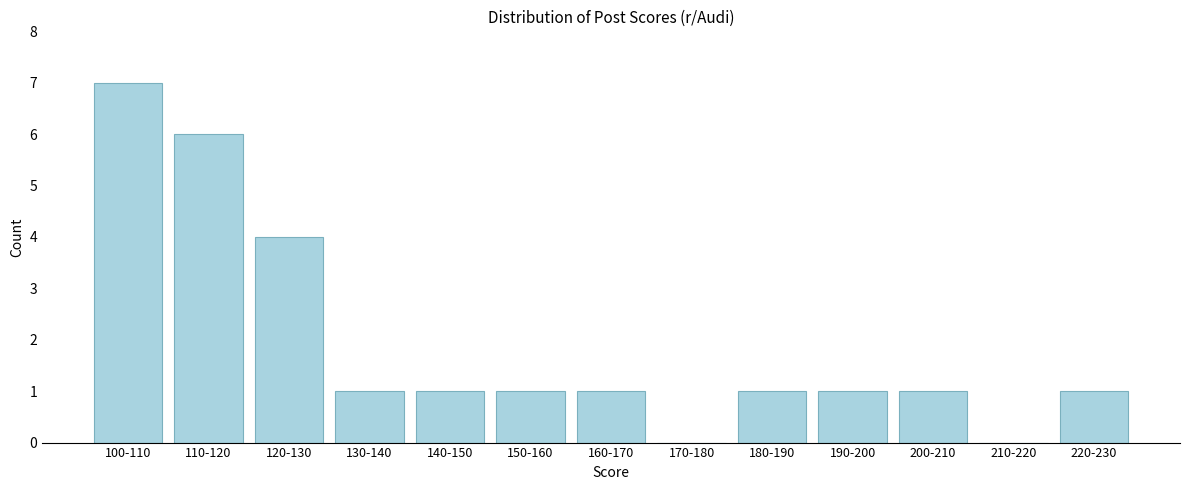

Reading left to right, what are all the values shown in this chart?

100-110=7	110-120=6	120-130=4	130-140=1	140-150=1	150-160=1	160-170=1	170-180=0	180-190=1	190-200=1	200-210=1	210-220=0	220-230=1